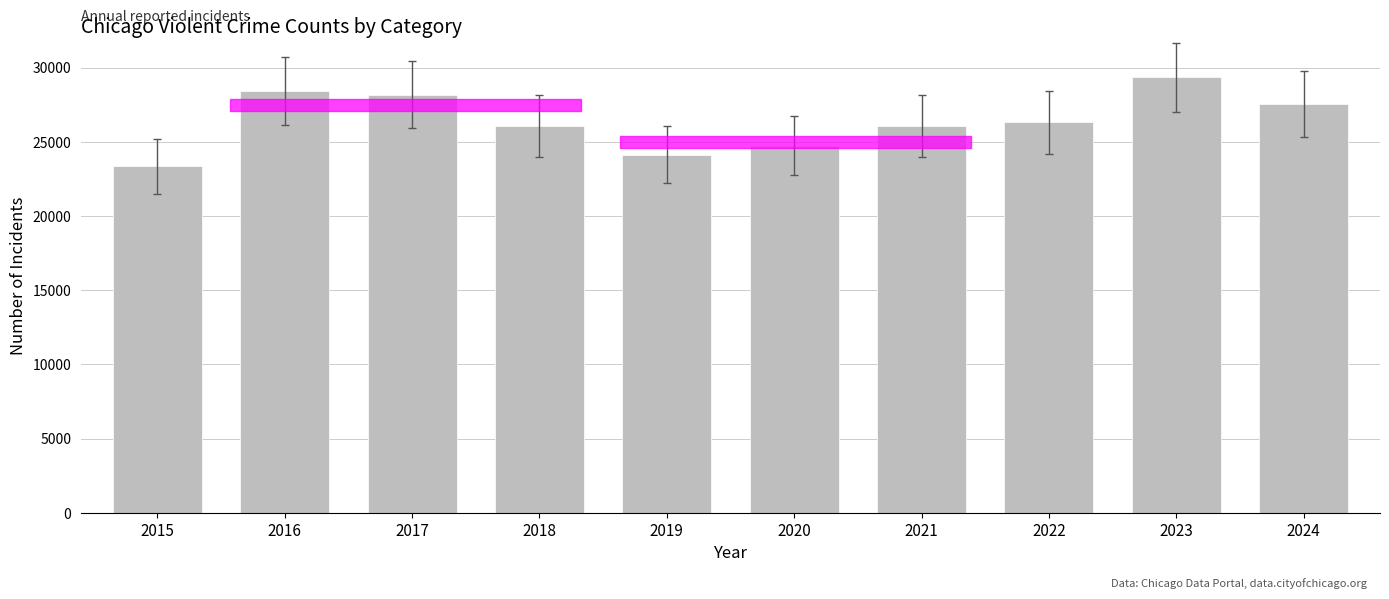

What is the difference between the values at 2024 and 2018?

1498